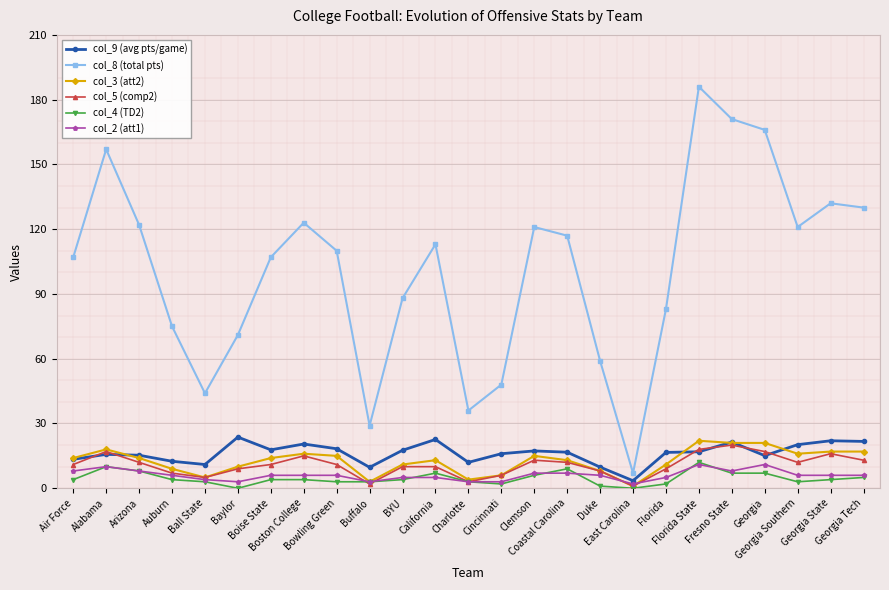

Which category has the highest value in the col_5 (comp2) series?

Fresno State